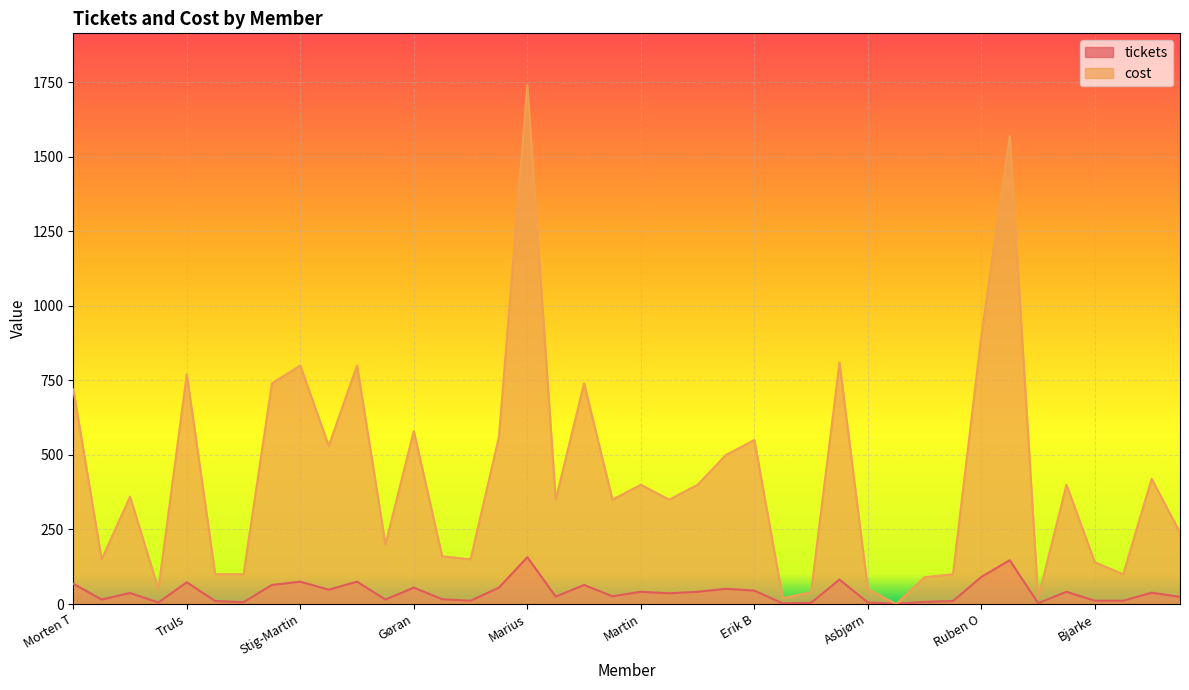

Reading left to right, list all the values displayed in this chart.

tickets: Morten T=68	Ruben B=15	Ragnar=37	Jan=5	Truls=73	Andreas=10	Morten F=6	Johanne=64	Stig-Martin=75	Stig=48	Kim=75	Marie=15	Gøran=55	Eivind=16	Jon Harald=11	Kyrre=55	Marius=157	Kenneth=25	Yngvar=64	Erik O=26	Martin=41	Mathias=36	Ingvild=41	Magnus=51	Erik B=45	Bjørnar=2	Magnus W=4	Anders A=82	Asbjørn=5	Roy=1	Hanne=7	Jon Einar=10	Ruben O=91	Kristoffer=147	Ivar=3	Asgeir=41	Bjarke=11	Kristin=11	Sven=38	Edel=24
cost: Morten T=720	Ruben B=150	Ragnar=360	Jan=50	Truls=770	Andreas=100	Morten F=100	Johanne=740	Stig-Martin=800	Stig=530	Kim=800	Marie=200	Gøran=580	Eivind=160	Jon Harald=150	Kyrre=560	Marius=1740	Kenneth=350	Yngvar=740	Erik O=350	Martin=400	Mathias=350	Ingvild=400	Magnus=500	Erik B=550	Bjørnar=20	Magnus W=40	Anders A=810	Asbjørn=50	Roy=0	Hanne=90	Jon Einar=100	Ruben O=900	Kristoffer=1570	Ivar=20	Asgeir=400	Bjarke=140	Kristin=100	Sven=420	Edel=240